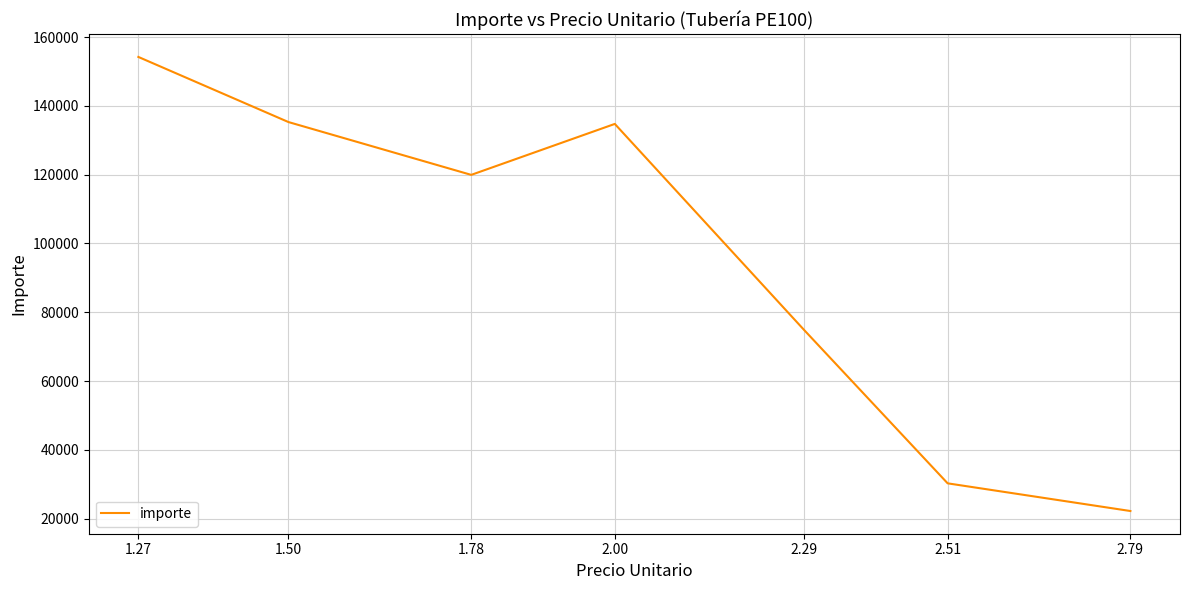

What position from the right is 1.78?

5